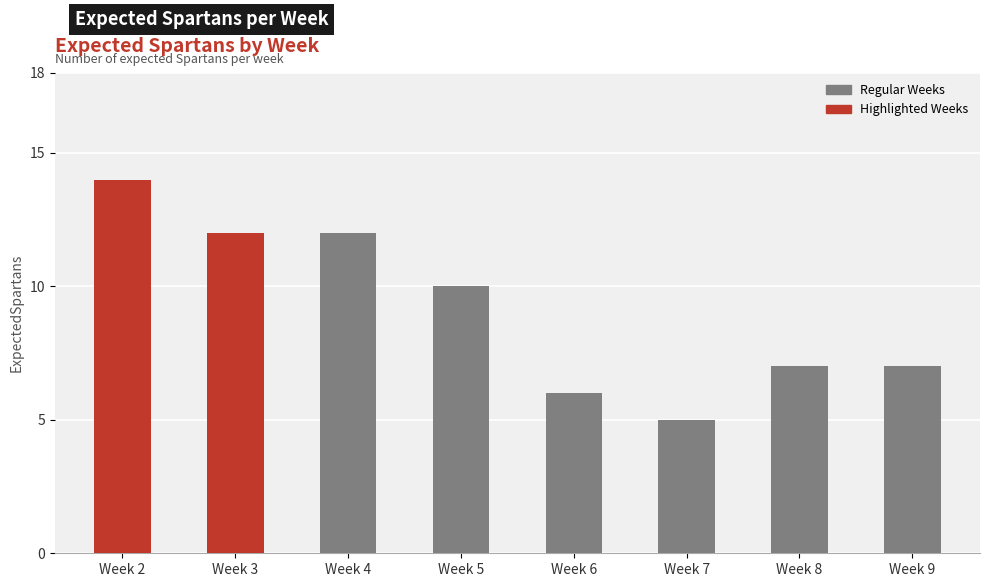

Count the values in the range 7 to 12.

5